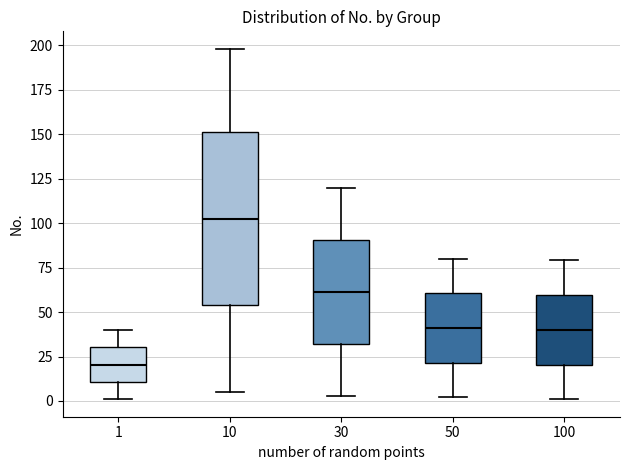

Where does the upper whisker of the box at x = 100 end on the y-axis? The values are not printed on the chart, so give them approximately, as read against the axis.

80